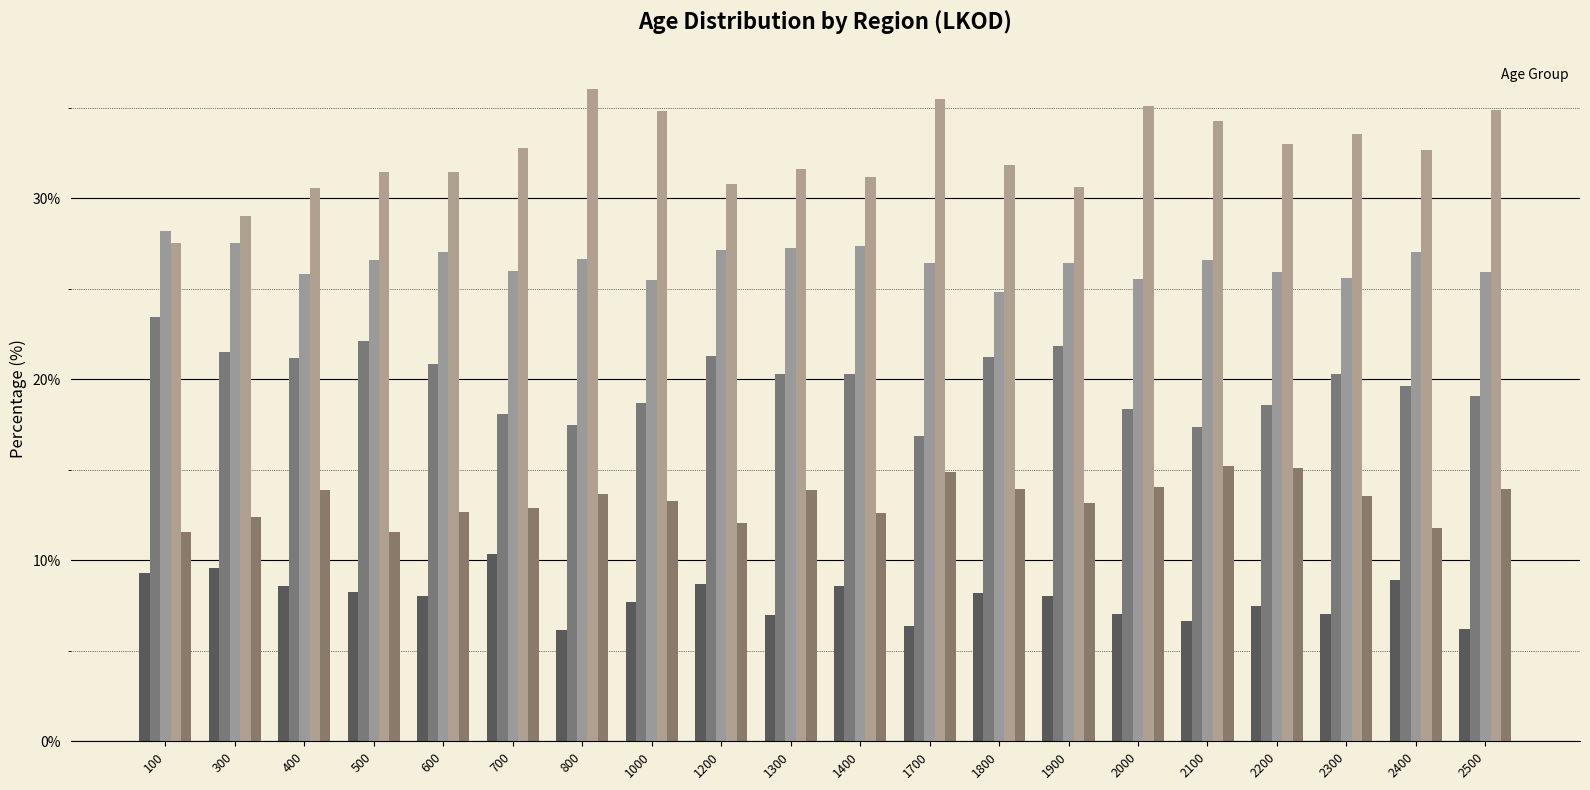

Reading left to right, transcribe all the data shown in this chart.

_29: 100=9.3	300=9.6	400=8.6	500=8.2	600=8.0	700=10.3	800=6.1	1000=7.7	1200=8.7	1300=7.0	1400=8.6	1700=6.3	1800=8.2	1900=8.0	2000=7.0	2100=6.6	2200=7.5	2300=7.0	2400=8.9	2500=6.2
_30_39: 100=23.4	300=21.5	400=21.2	500=22.1	600=20.8	700=18.1	800=17.5	1000=18.7	1200=21.3	1300=20.3	1400=20.3	1700=16.8	1800=21.2	1900=21.8	2000=18.3	2100=17.4	2200=18.6	2300=20.3	2400=19.6	2500=19.1
_40_49: 100=28.2	300=27.5	400=25.8	500=26.6	600=27.0	700=26.0	800=26.7	1000=25.5	1200=27.2	1300=27.3	1400=27.4	1700=26.4	1800=24.8	1900=26.4	2000=25.5	2100=26.6	2200=25.9	2300=25.6	2400=27.0	2500=25.9
_50_59: 100=27.5	300=29.0	400=30.6	500=31.4	600=31.5	700=32.8	800=36.0	1000=34.8	1200=30.8	1300=31.6	1400=31.2	1700=35.5	1800=31.9	1900=30.6	2000=35.1	2100=34.3	2200=33.0	2300=33.5	2400=32.7	2500=34.9
_60_: 100=11.6	300=12.4	400=13.9	500=11.6	600=12.7	700=12.9	800=13.7	1000=13.3	1200=12.1	1300=13.9	1400=12.6	1700=14.9	1800=13.9	1900=13.2	2000=14.1	2100=15.2	2200=15.1	2300=13.6	2400=11.8	2500=13.9